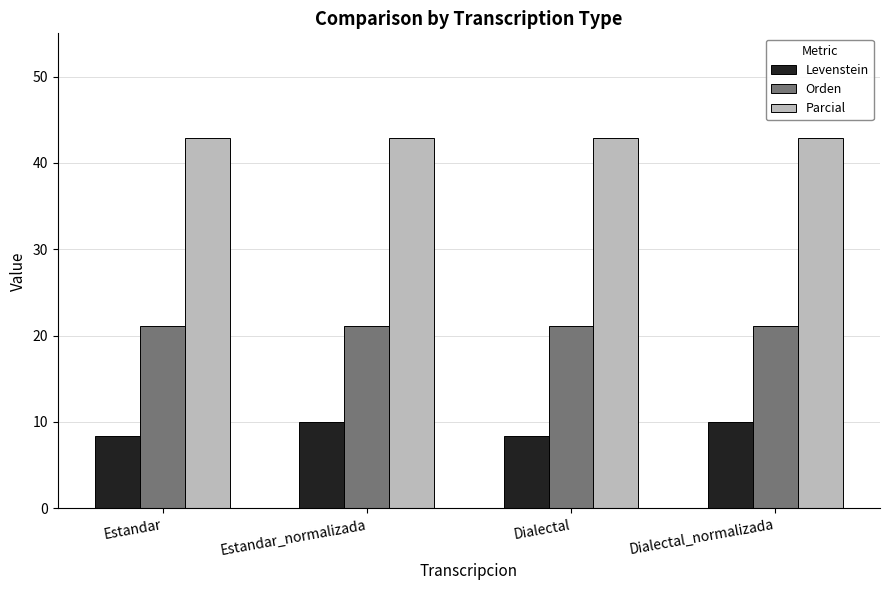

How many groups of bars are there?

4